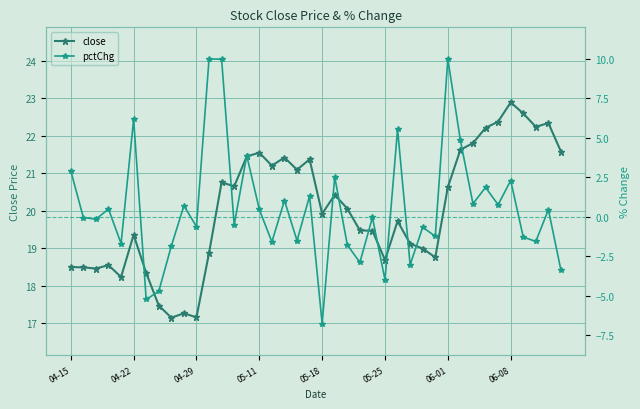

What is the minimum value for close?

17.1